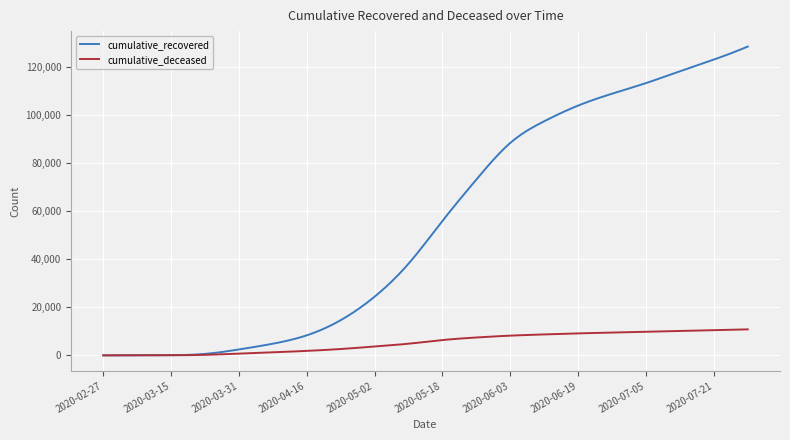

Rank the series by their average value, from lowest to highest.

cumulative_deceased, cumulative_recovered